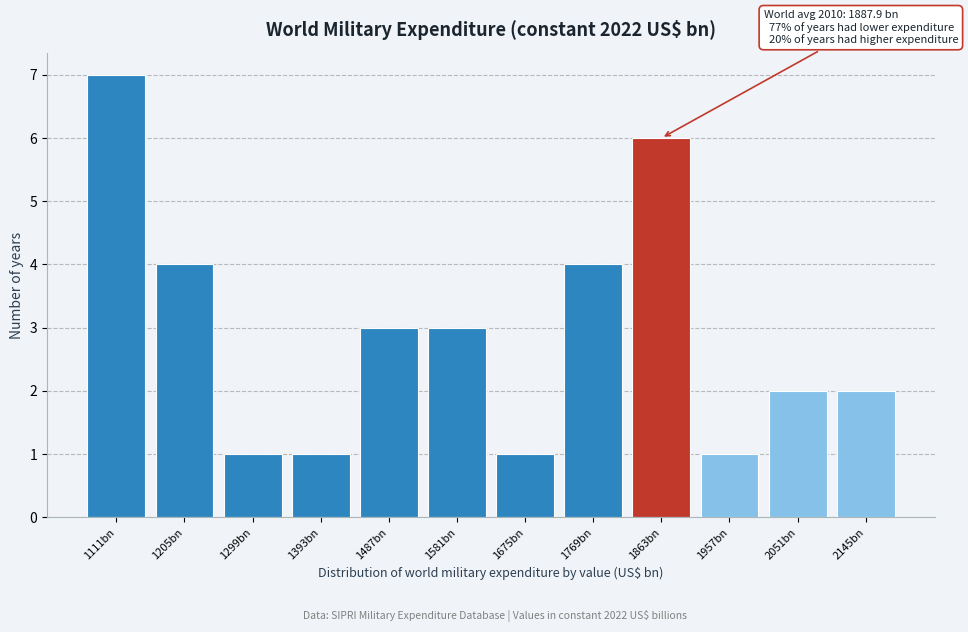

Reading left to right, list all the values displayed in this chart.

7	4	1	1	3	3	1	4	6	1	2	2